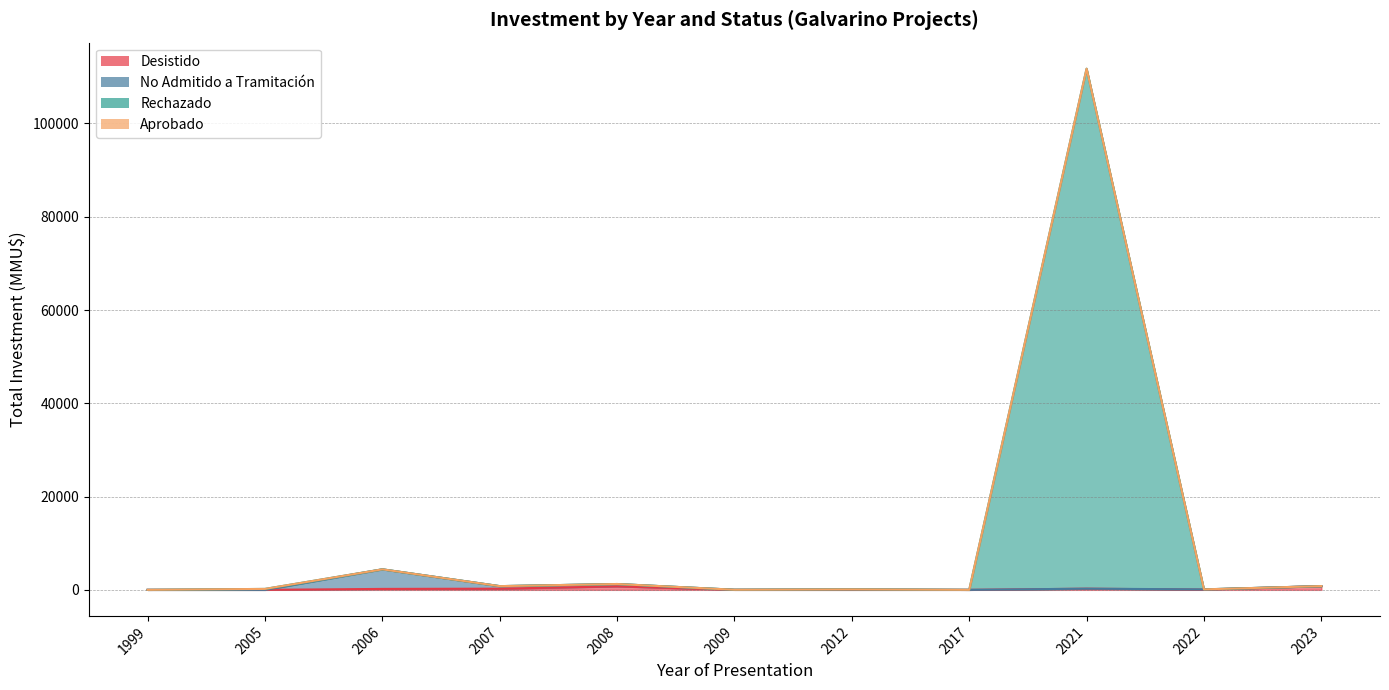

Which category has the lowest value across all series?

1999